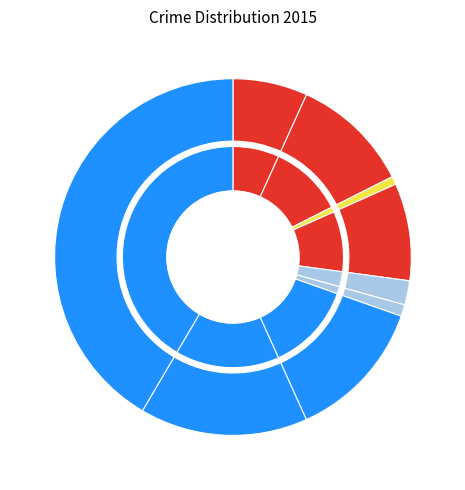

Approximately how many times larger is the value at Robbery compared to Aggravated Assault?

2.2